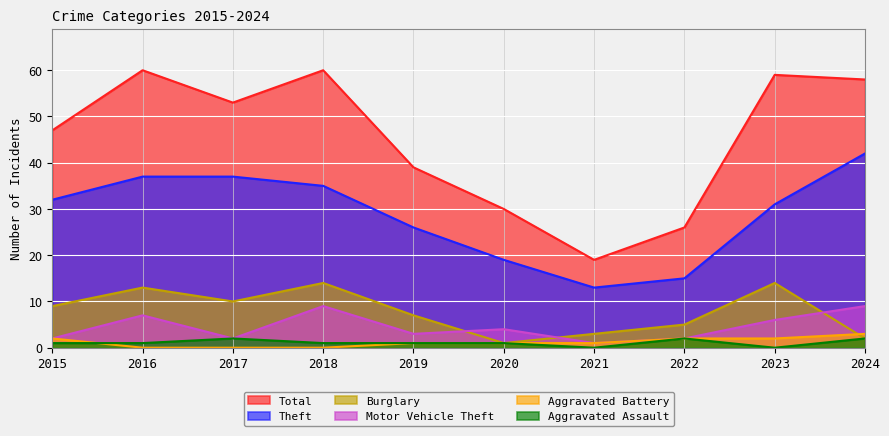

True or false: Motor Vehicle Theft and Aggravated Battery cross at least once.

False